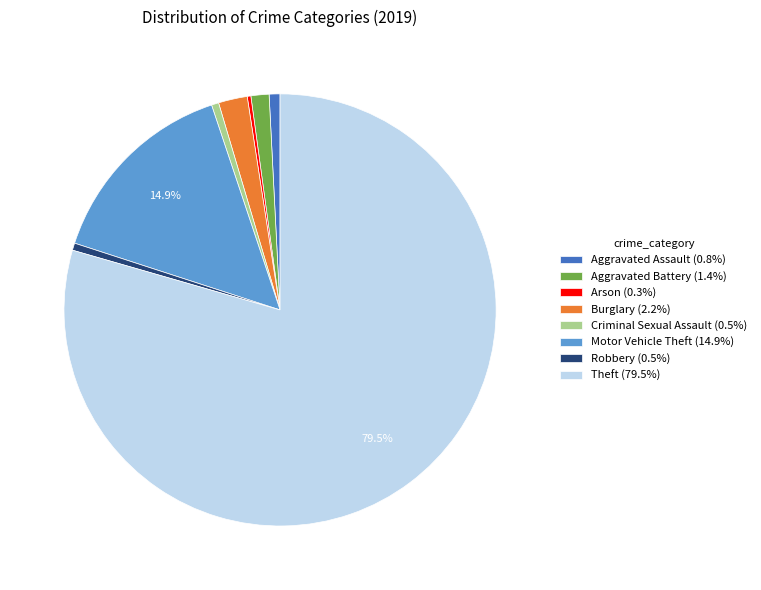

Which slice is the largest?

Theft